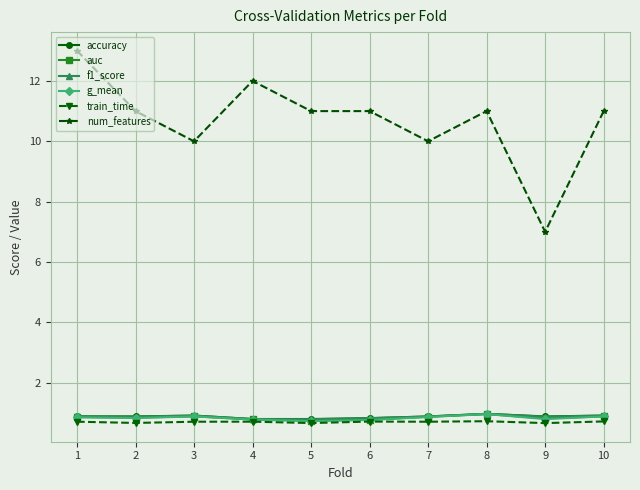

What is the total value across all series at 7?

14.2